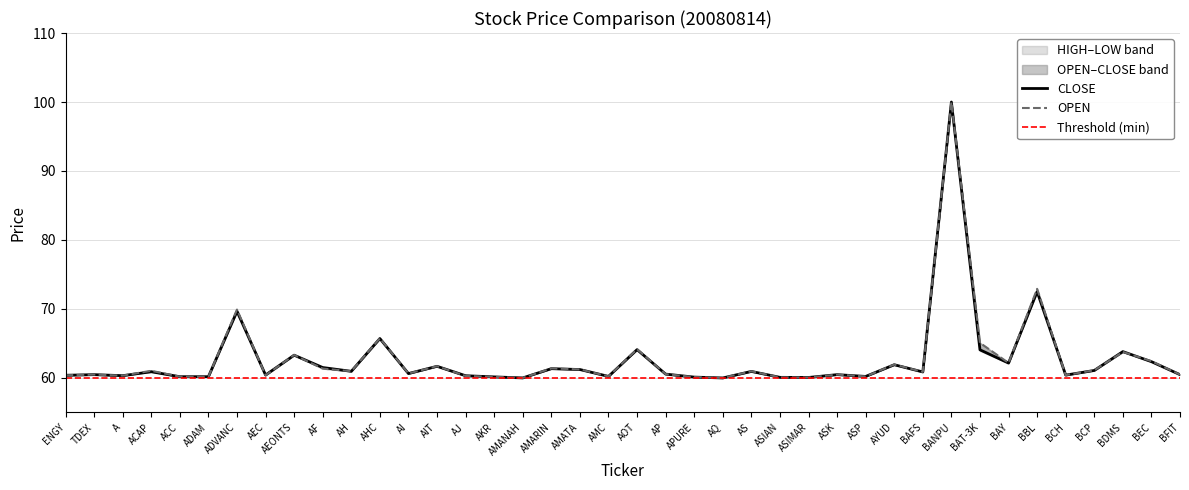

What is the minimum value for LOW?

60.0